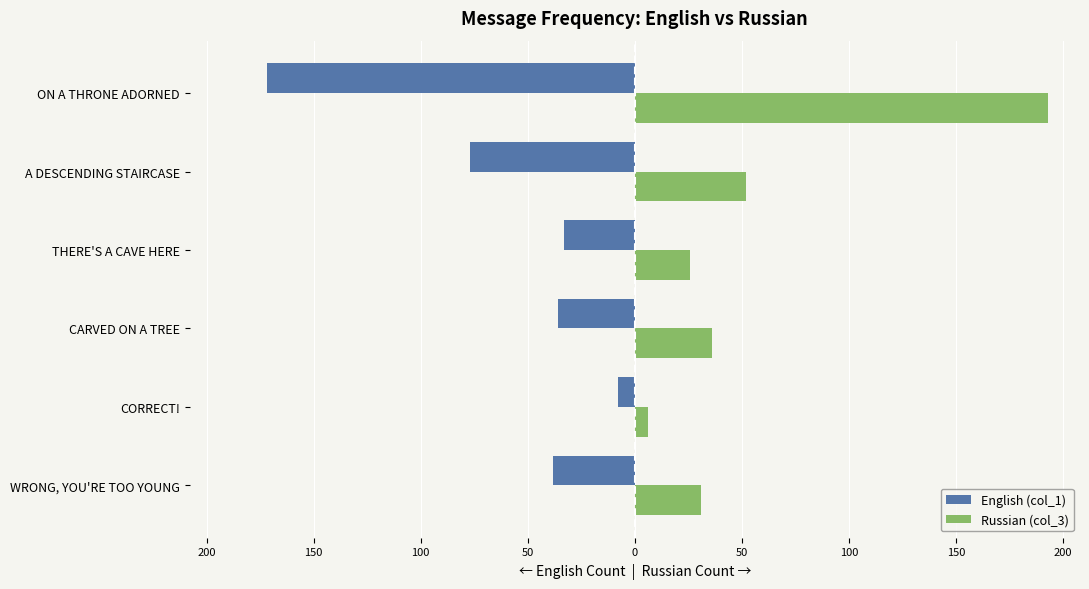

What is the value of the Russian (col_3) bar at the 5th from the left?

52